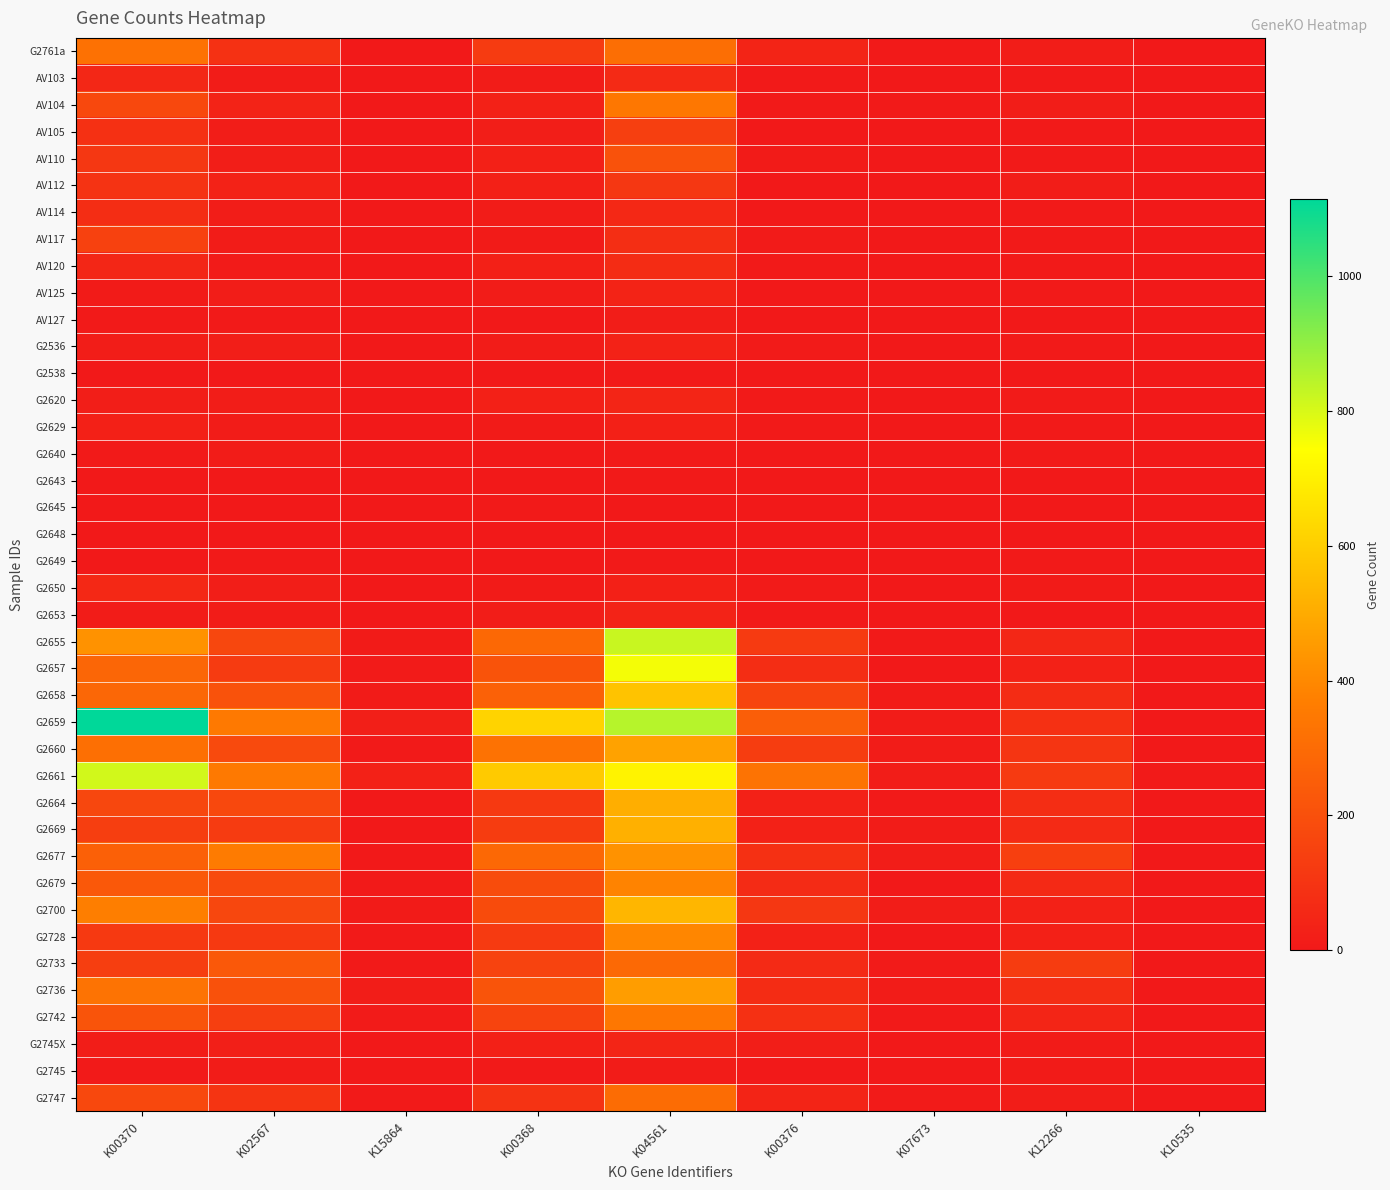

Reading left to right, list all the values displayed in this chart.

G2761a: K00370=321	K02567=88	K15864=1	K00368=123	K04561=310	K00376=41	K07673=3	K12266=14	K10535=0
AV103: K00370=51	K02567=11	K15864=0	K00368=13	K04561=62	K00376=3	K07673=0	K12266=4	K10535=0
AV104: K00370=174	K02567=36	K15864=0	K00368=29	K04561=342	K00376=3	K07673=5	K12266=14	K10535=0
AV105: K00370=84	K02567=16	K15864=0	K00368=21	K04561=138	K00376=2	K07673=2	K12266=4	K10535=0
AV110: K00370=111	K02567=18	K15864=0	K00368=27	K04561=209	K00376=10	K07673=0	K12266=6	K10535=0
AV112: K00370=95	K02567=33	K15864=0	K00368=25	K04561=111	K00376=2	K07673=1	K12266=15	K10535=0
AV114: K00370=74	K02567=14	K15864=0	K00368=11	K04561=55	K00376=1	K07673=1	K12266=3	K10535=0
AV117: K00370=145	K02567=11	K15864=0	K00368=9	K04561=77	K00376=7	K07673=0	K12266=3	K10535=0
AV120: K00370=50	K02567=8	K15864=0	K00368=24	K04561=69	K00376=4	K07673=0	K12266=3	K10535=0
AV125: K00370=10	K02567=17	K15864=0	K00368=11	K04561=38	K00376=0	K07673=0	K12266=5	K10535=0
AV127: K00370=4	K02567=6	K15864=0	K00368=2	K04561=15	K00376=2	K07673=0	K12266=2	K10535=0
G2536: K00370=17	K02567=19	K15864=0	K00368=13	K04561=34	K00376=7	K07673=0	K12266=4	K10535=0
G2538: K00370=0	K02567=1	K15864=0	K00368=1	K04561=6	K00376=0	K07673=0	K12266=0	K10535=0
G2620: K00370=20	K02567=16	K15864=0	K00368=26	K04561=45	K00376=6	K07673=0	K12266=8	K10535=0
G2629: K00370=24	K02567=11	K15864=0	K00368=10	K04561=26	K00376=3	K07673=0	K12266=3	K10535=0
G2640: K00370=5	K02567=12	K15864=0	K00368=2	K04561=4	K00376=0	K07673=0	K12266=6	K10535=0
G2643: K00370=2	K02567=1	K15864=0	K00368=2	K04561=3	K00376=0	K07673=0	K12266=2	K10535=0
G2645: K00370=1	K02567=1	K15864=0	K00368=3	K04561=2	K00376=1	K07673=0	K12266=1	K10535=0
G2648: K00370=2	K02567=1	K15864=1	K00368=1	K04561=2	K00376=0	K07673=0	K12266=2	K10535=0
G2649: K00370=2	K02567=3	K15864=0	K00368=2	K04561=6	K00376=0	K07673=1	K12266=4	K10535=0
G2650: K00370=56	K02567=20	K15864=0	K00368=10	K04561=24	K00376=7	K07673=1	K12266=10	K10535=0
G2653: K00370=13	K02567=11	K15864=0	K00368=14	K04561=35	K00376=5	K07673=0	K12266=2	K10535=0
G2655: K00370=429	K02567=166	K15864=10	K00368=288	K04561=823	K00376=121	K07673=3	K12266=52	K10535=2
G2657: K00370=283	K02567=124	K15864=8	K00368=213	K04561=760	K00376=76	K07673=1	K12266=30	K10535=0
G2658: K00370=284	K02567=209	K15864=10	K00368=263	K04561=570	K00376=158	K07673=10	K12266=70	K10535=0
G2659: K00370=1115	K02567=352	K15864=22	K00368=616	K04561=848	K00376=252	K07673=12	K12266=85	K10535=0
G2660: K00370=314	K02567=178	K15864=5	K00368=324	K04561=474	K00376=132	K07673=11	K12266=101	K10535=0
G2661: K00370=809	K02567=352	K15864=31	K00368=590	K04561=709	K00376=327	K07673=15	K12266=121	K10535=3
G2664: K00370=167	K02567=171	K15864=1	K00368=117	K04561=508	K00376=31	K07673=6	K12266=74	K10535=1
G2669: K00370=135	K02567=123	K15864=2	K00368=130	K04561=516	K00376=31	K07673=11	K12266=64	K10535=1
G2677: K00370=261	K02567=356	K15864=1	K00368=289	K04561=428	K00376=83	K07673=14	K12266=140	K10535=0
G2679: K00370=230	K02567=177	K15864=3	K00368=187	K04561=384	K00376=67	K07673=1	K12266=59	K10535=1
G2700: K00370=368	K02567=166	K15864=9	K00368=185	K04561=532	K00376=111	K07673=14	K12266=30	K10535=0
G2728: K00370=119	K02567=119	K15864=3	K00368=120	K04561=392	K00376=30	K07673=1	K12266=27	K10535=0
G2733: K00370=137	K02567=233	K15864=3	K00368=154	K04561=293	K00376=65	K07673=8	K12266=129	K10535=0
G2736: K00370=327	K02567=203	K15864=14	K00368=216	K04561=459	K00376=68	K07673=11	K12266=73	K10535=0
G2742: K00370=214	K02567=139	K15864=8	K00368=156	K04561=344	K00376=87	K07673=3	K12266=44	K10535=1
G2745X: K00370=14	K02567=23	K15864=0	K00368=24	K04561=44	K00376=19	K07673=0	K12266=10	K10535=0
G2745: K00370=4	K02567=11	K15864=0	K00368=6	K04561=12	K00376=2	K07673=0	K12266=9	K10535=0
G2747: K00370=172	K02567=98	K15864=4	K00368=95	K04561=301	K00376=40	K07673=8	K12266=17	K10535=0